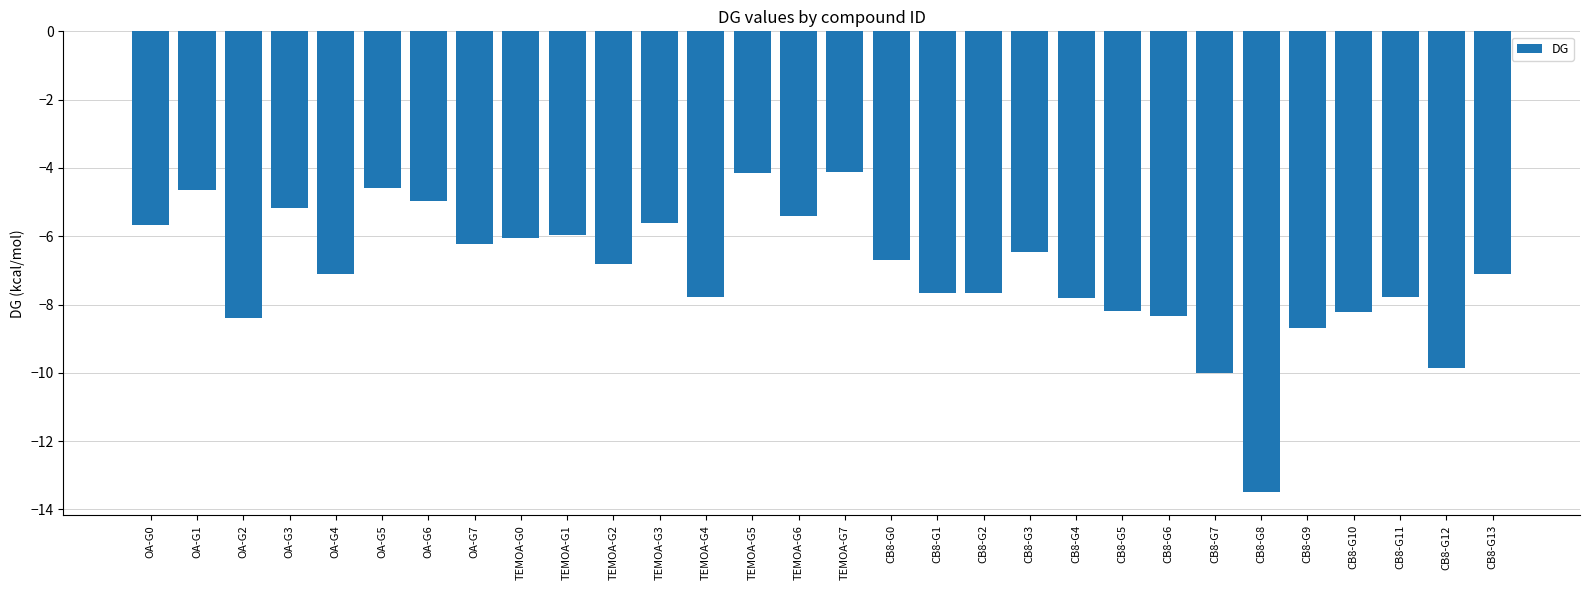

Which has a higher value, CB8-G7 or OA-G1?

OA-G1